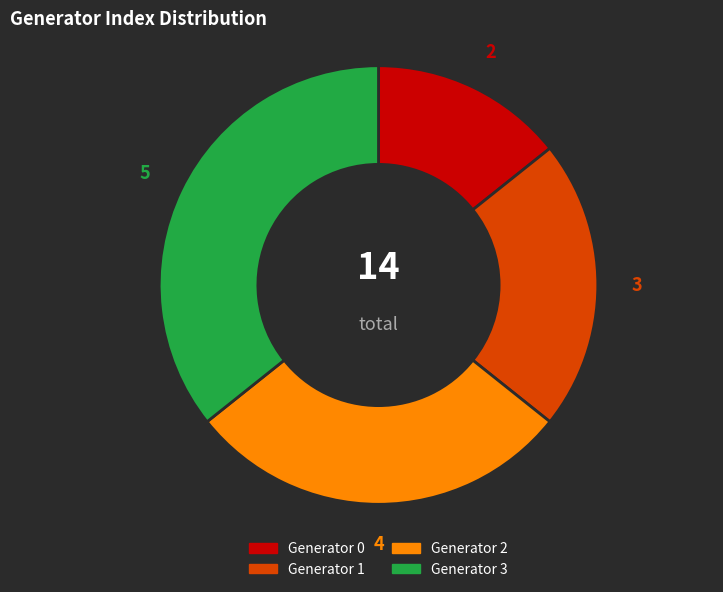

How many segments does this pie chart have?

4